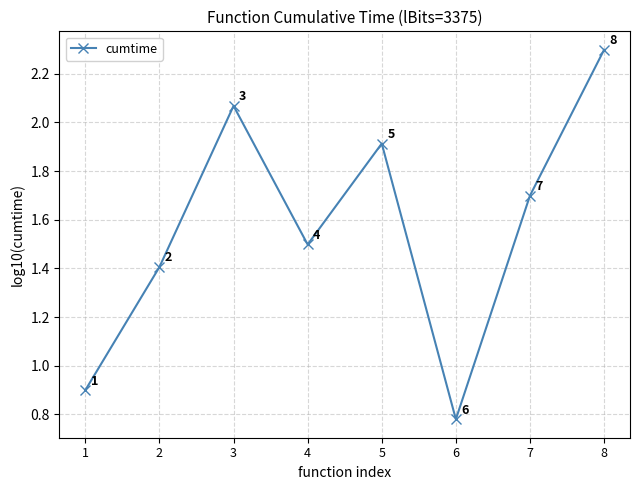

What is the difference between the maximum and minimum values?

1.5